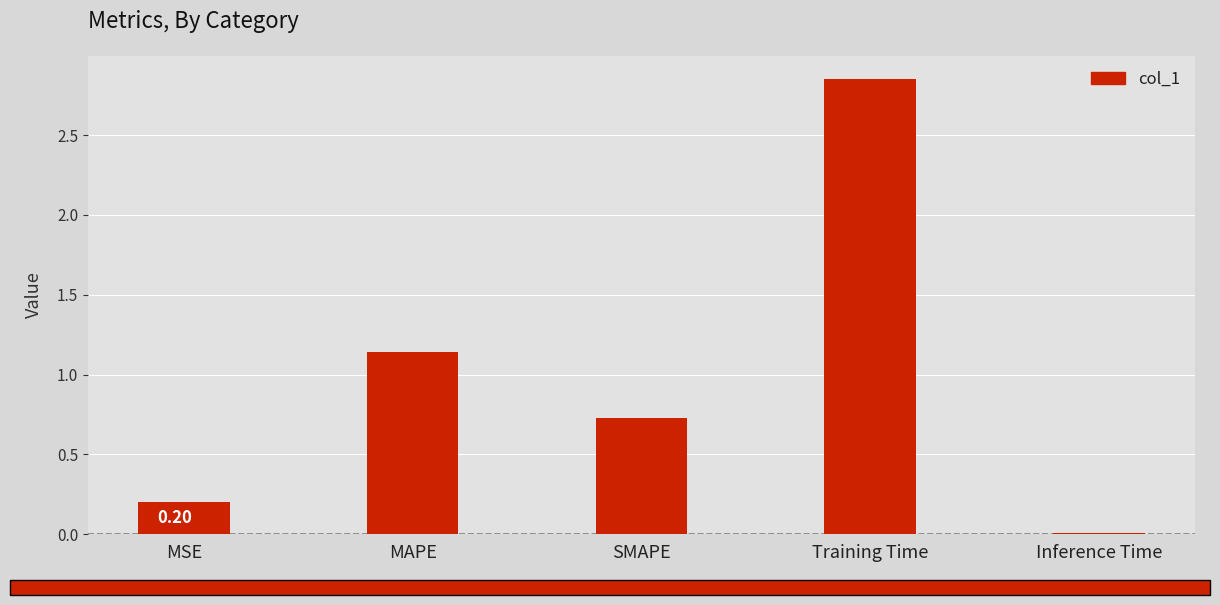

Are the bars horizontal?

No